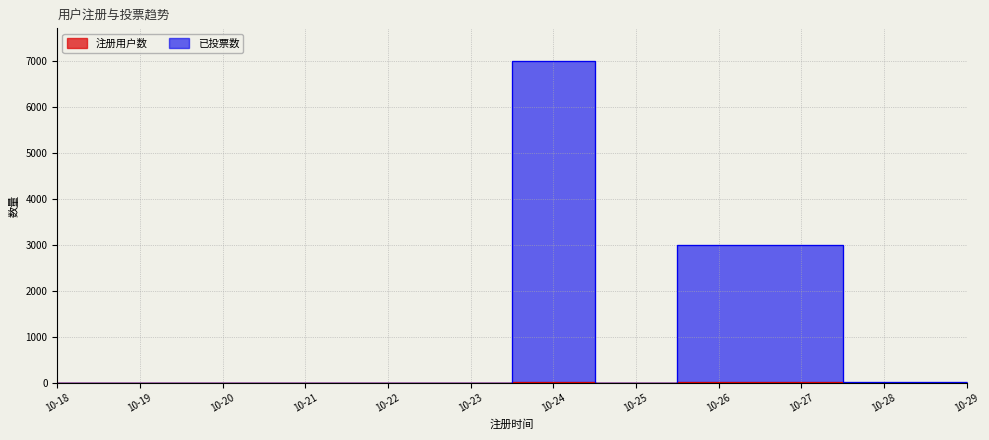

True or false: 注册用户数 has more than 2 points higher than both neighbors.

False